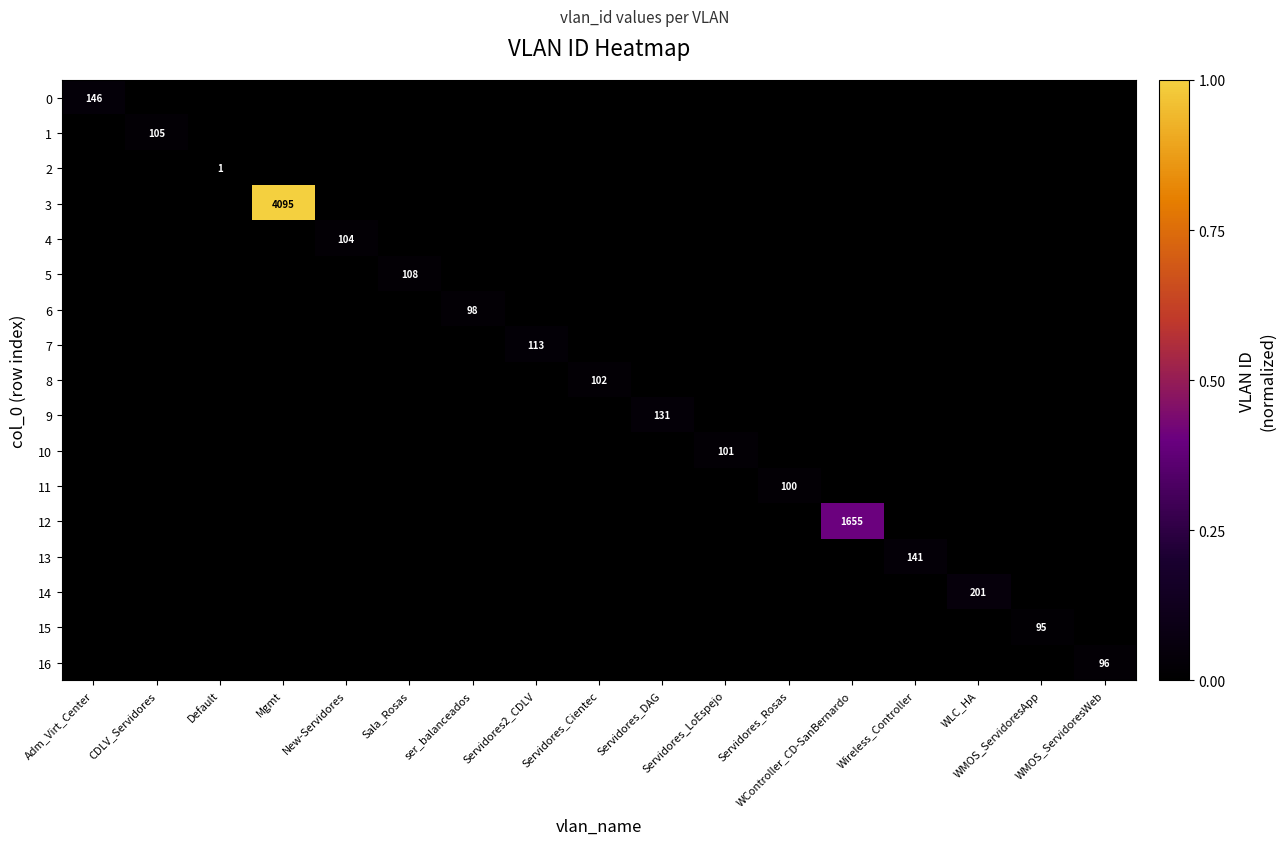

The 14 series shows 0.0 at Servidores_DAG. True or false?

True